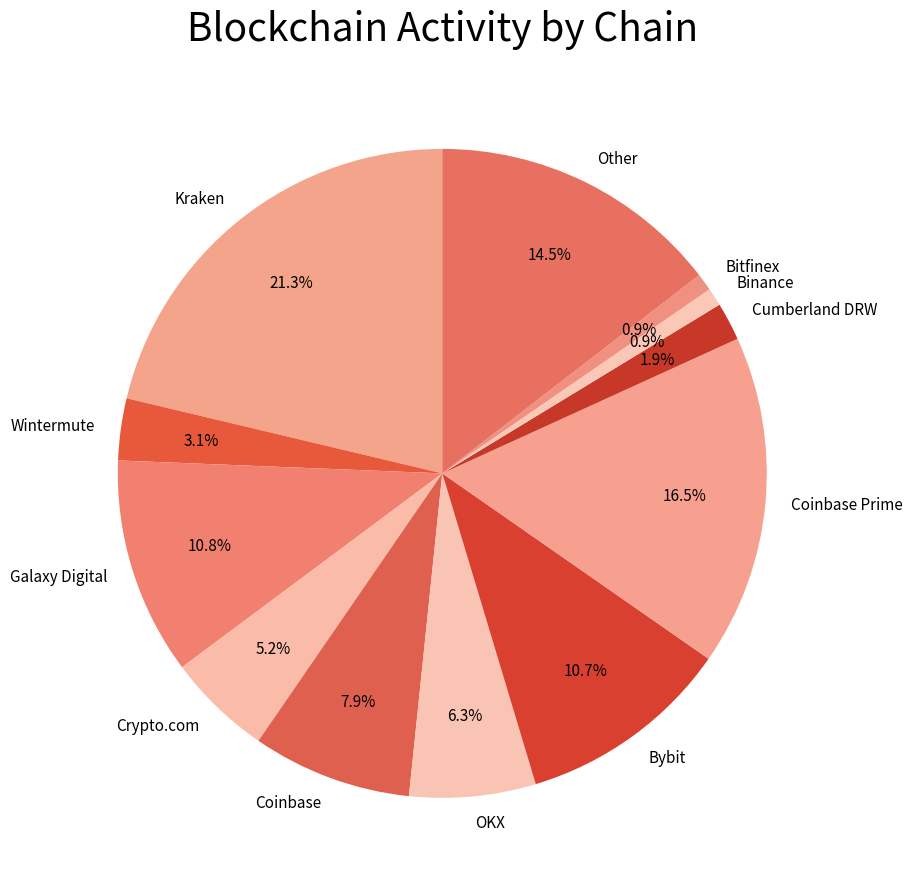

What is the ratio of the value at Wintermute to the value at Galaxy Digital?

0.3